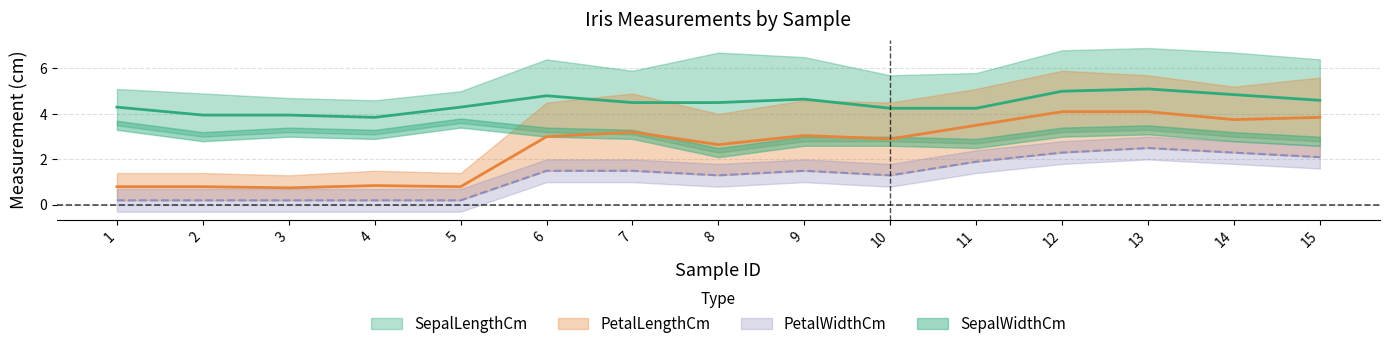

How many interior local valleys does the PetalWidthCm series have?

2